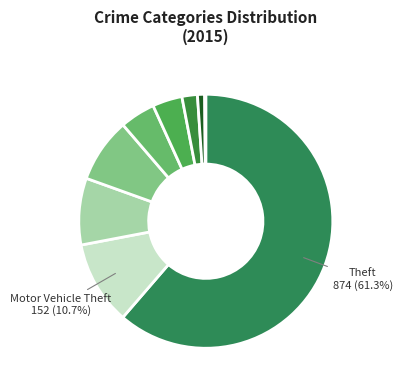

How many slices are in this pie chart?

9